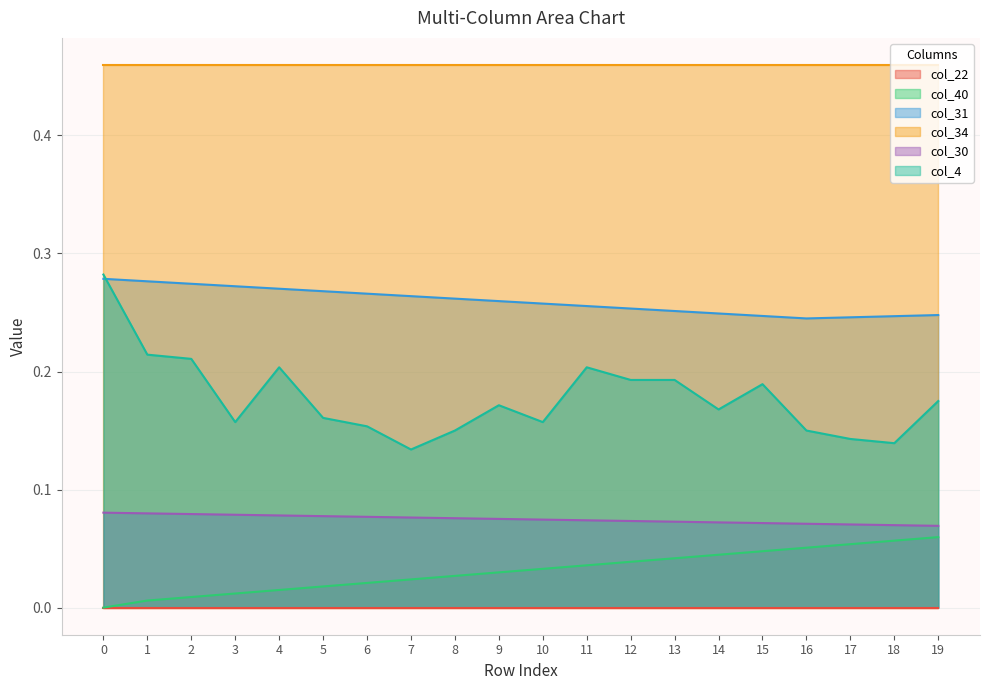

Between 7 and 8, which series saw the biggest shift?

col_4